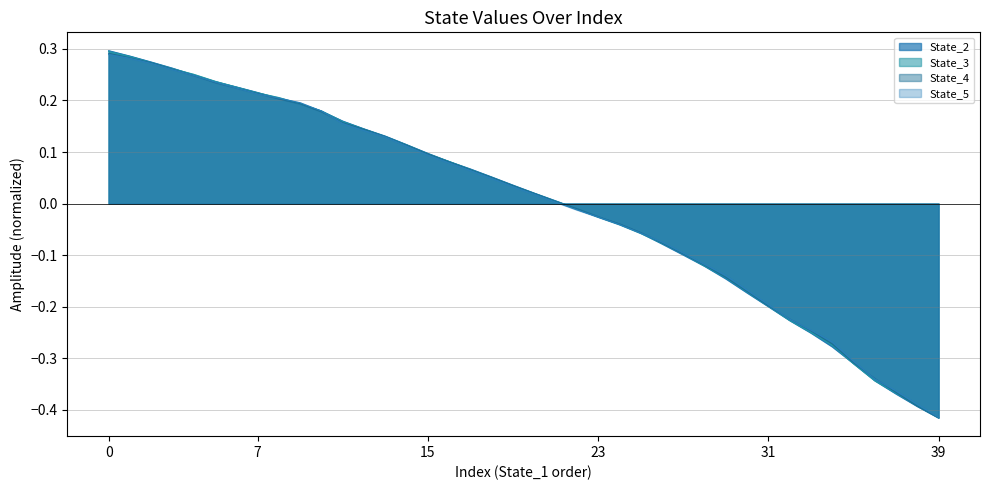

Which series has the widest spread of values?

State_2